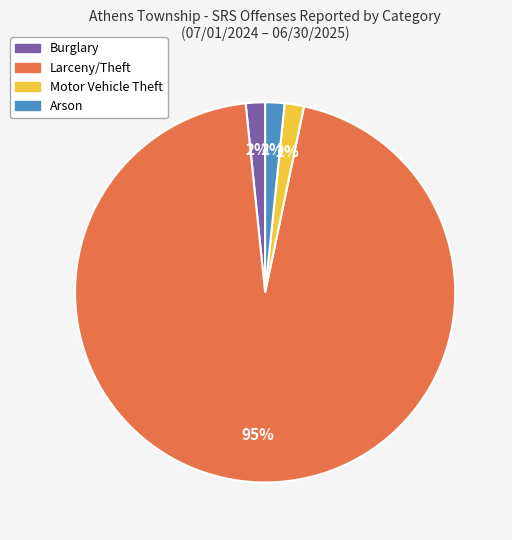

Is there a majority slice in this chart?

Yes